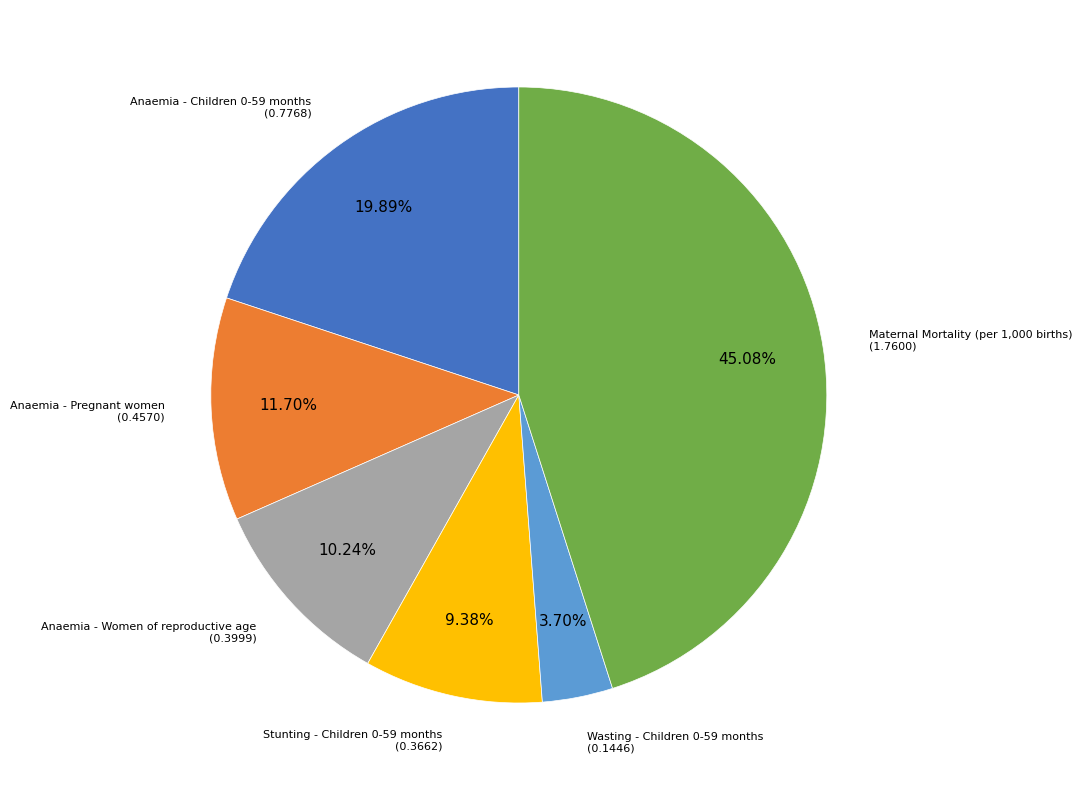

Combined, what portion of the pie is Stunting - Children 0-59 months and Anaemia - Women of reproductive age?

19.6%